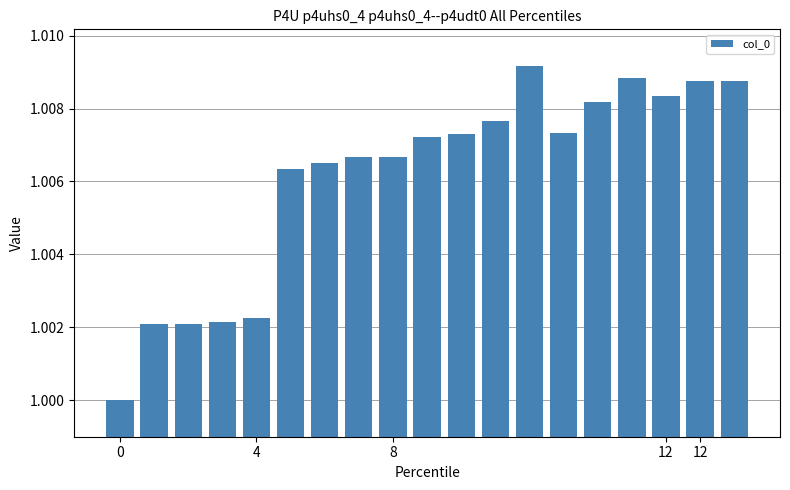

What is the sum of all values?

19.1